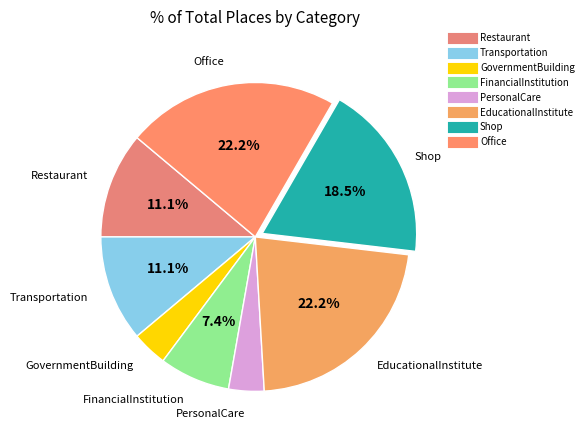

Count the number of slices in the pie.

8